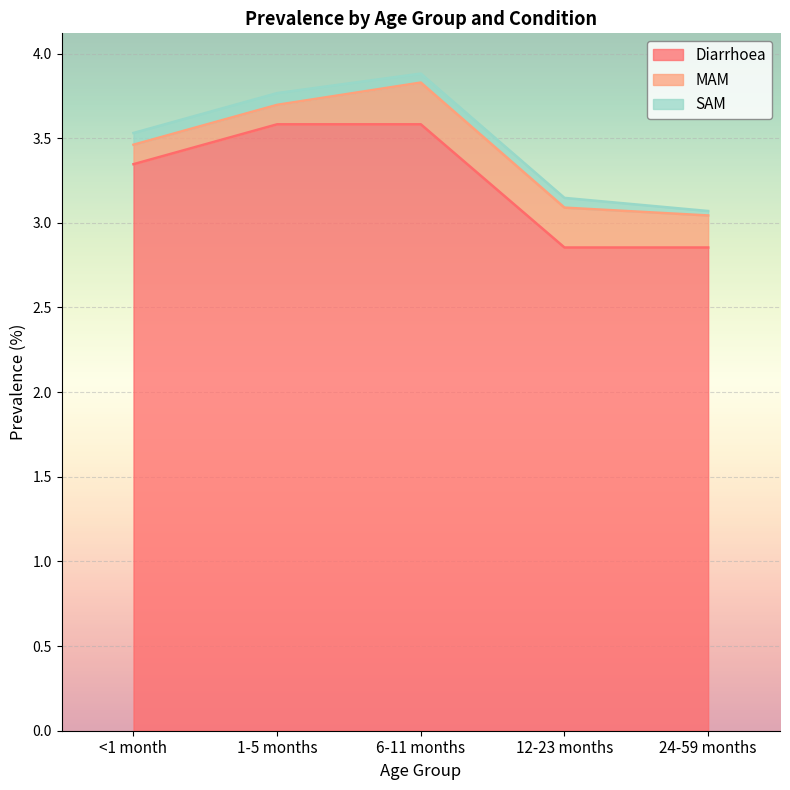

Where is the first local maximum for SAM?

12-23 months